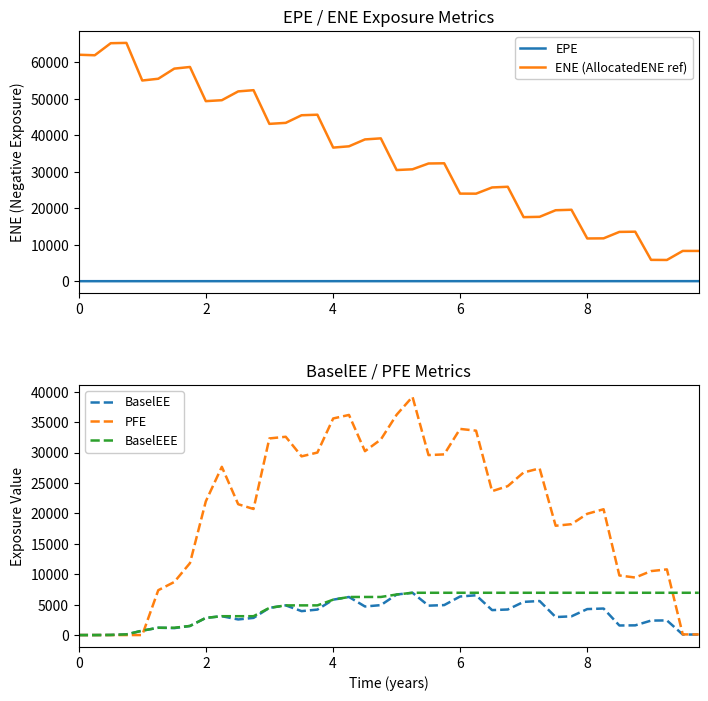

List the series in order of their peak value, lowest first.

EPE, BaselEE, BaselEEE, PFE, ENE (AllocatedENE ref)